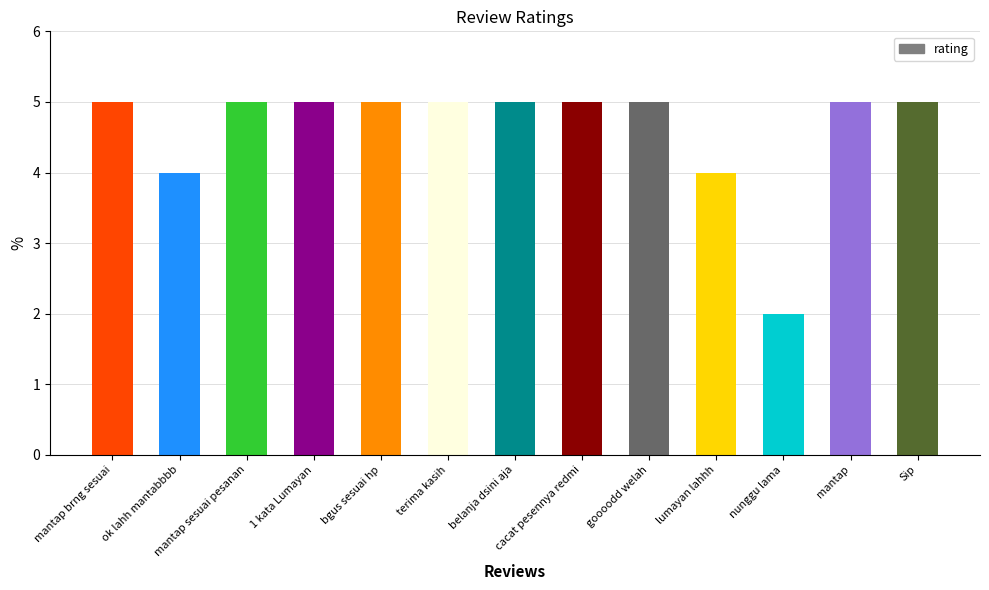

What is the label of the 3rd bar from the right?

nunggu lama